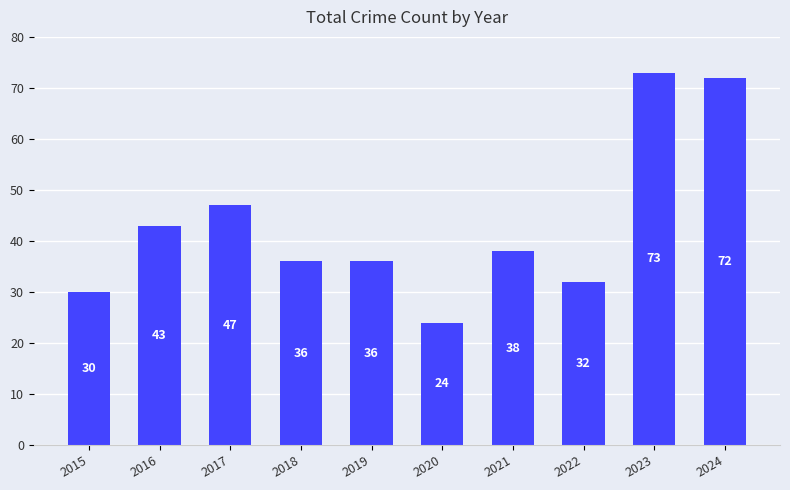

Reading right to left, list all the values displayed in this chart.

72	73	32	38	24	36	36	47	43	30